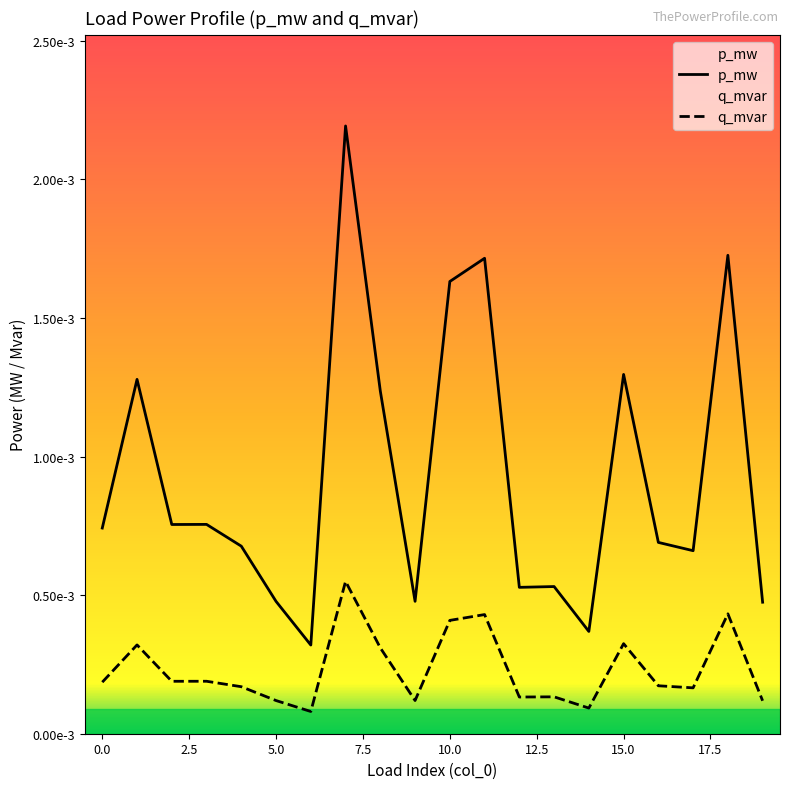

Which category has the lowest value in the q_mvar series?

6